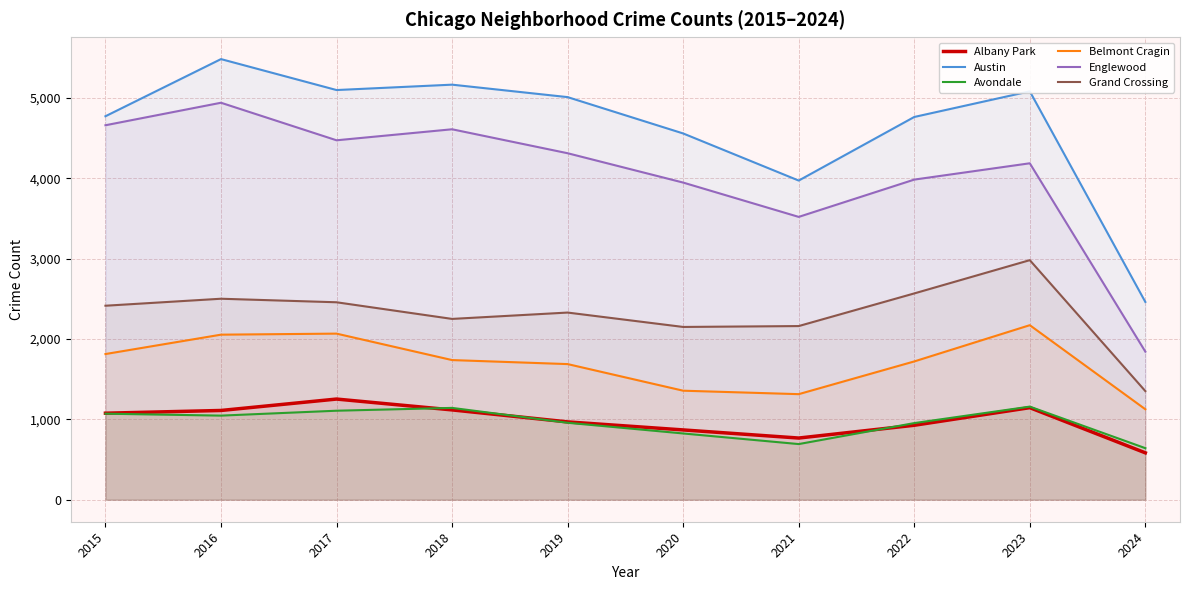

What is the average value of the Austin series?

4634